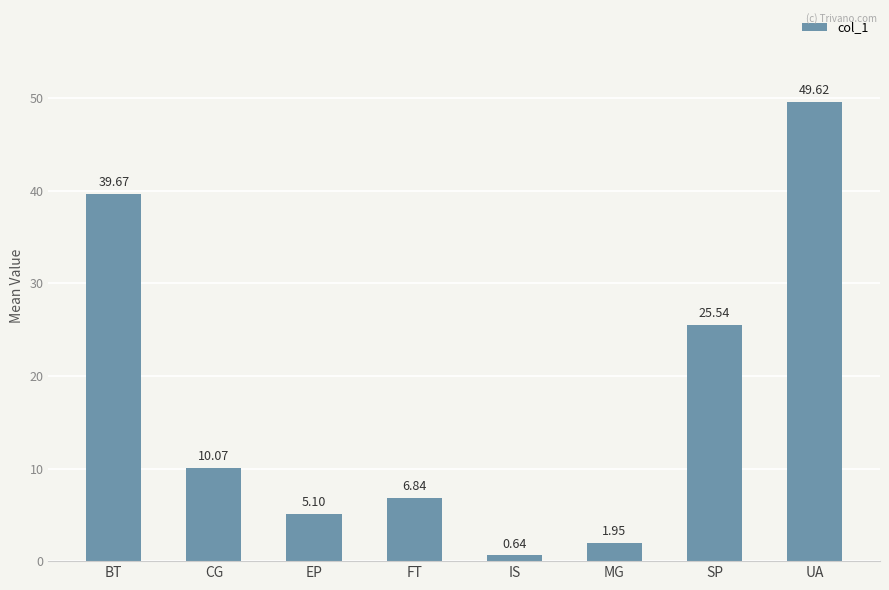

Which label corresponds to the largest value in the chart?

UA